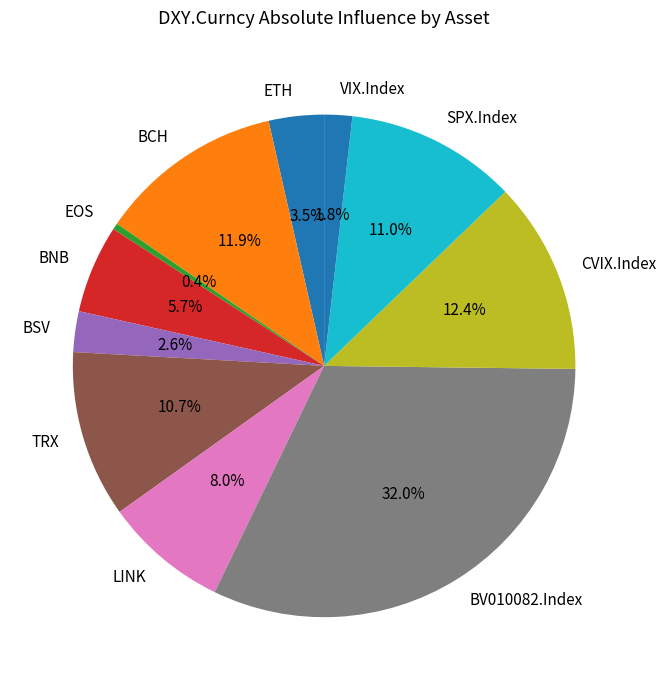

How many segments does this pie chart have?

11